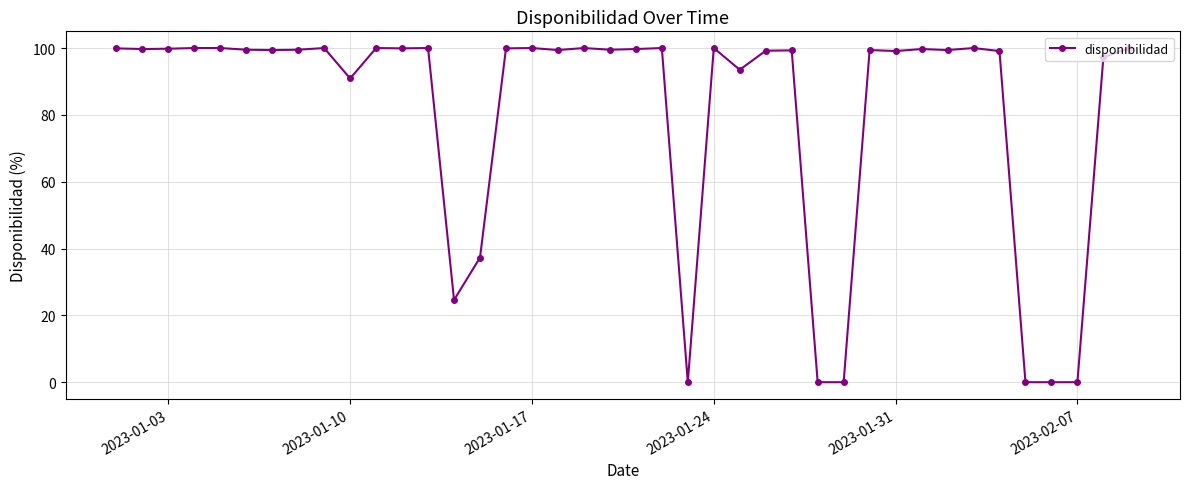

What is the value of the 15th point from the left?

37.3